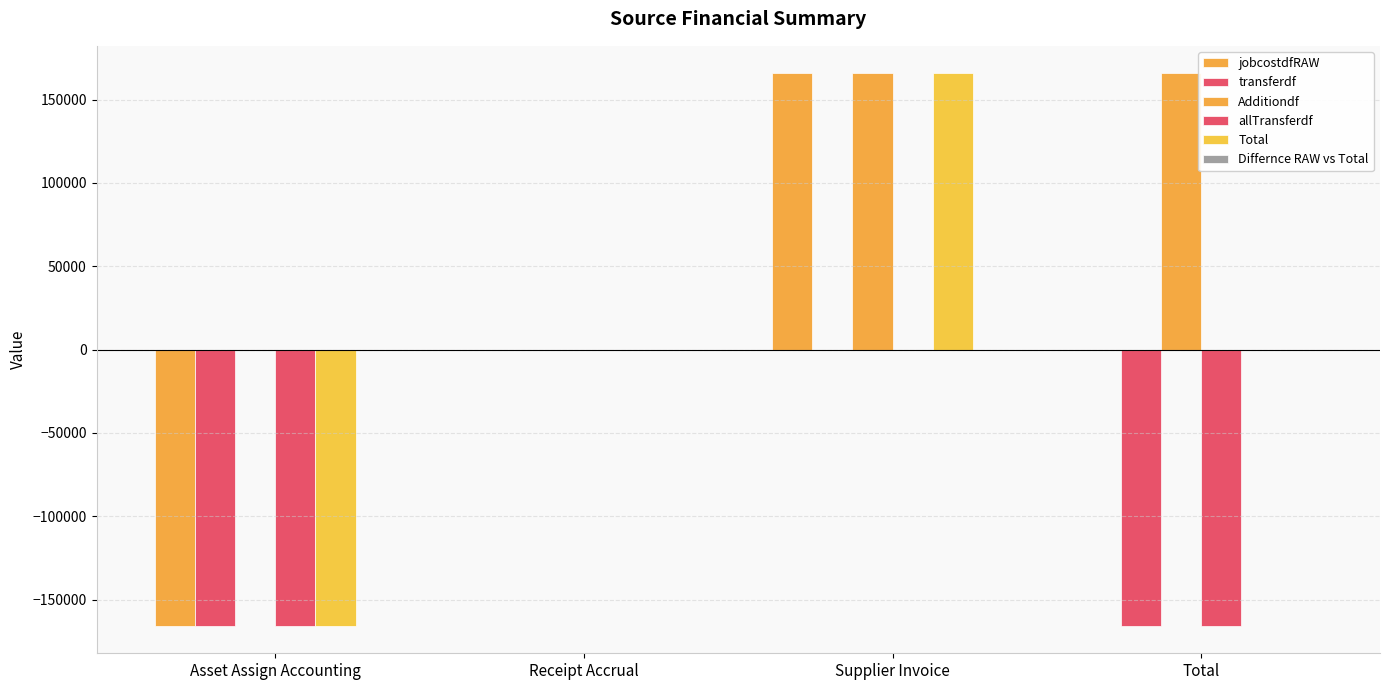

How many data points does each series have?

4